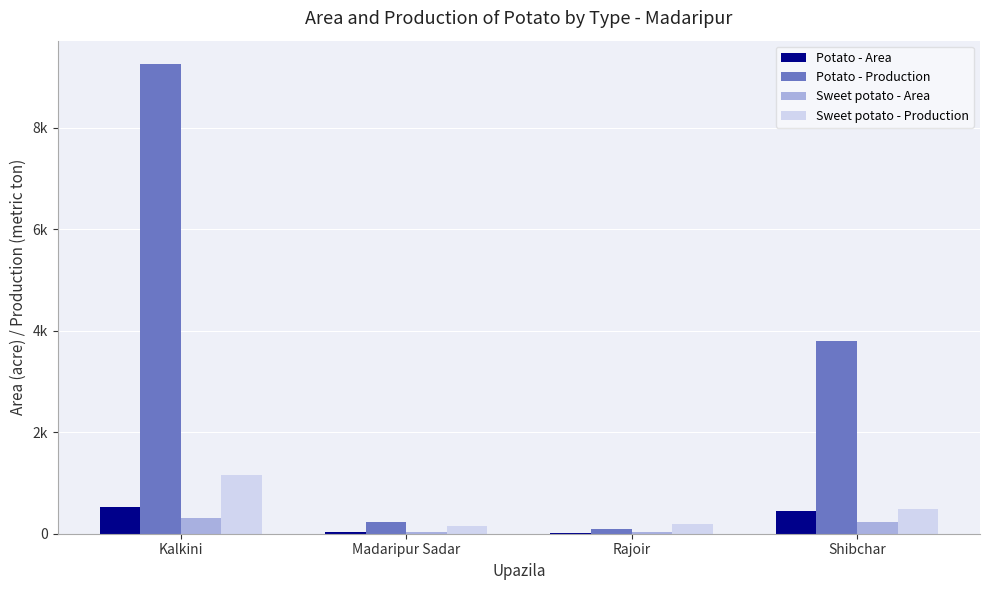

What is the sum of all Sweet potato - Production values?

1975